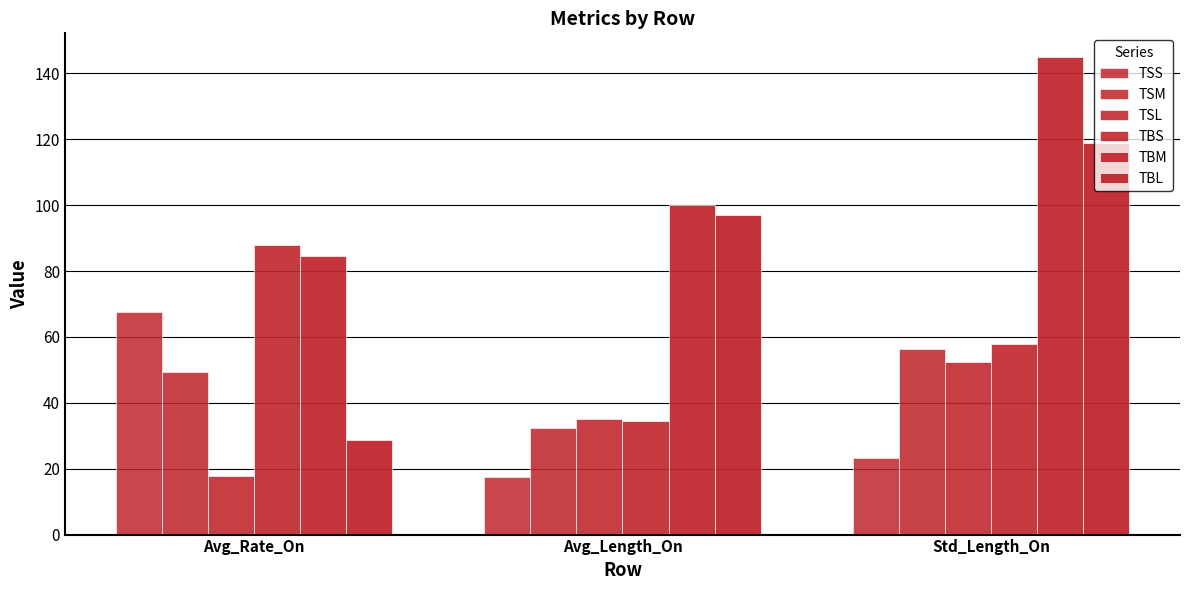

Is it true that TSS equals 39.4 at Std_Length_On?

False